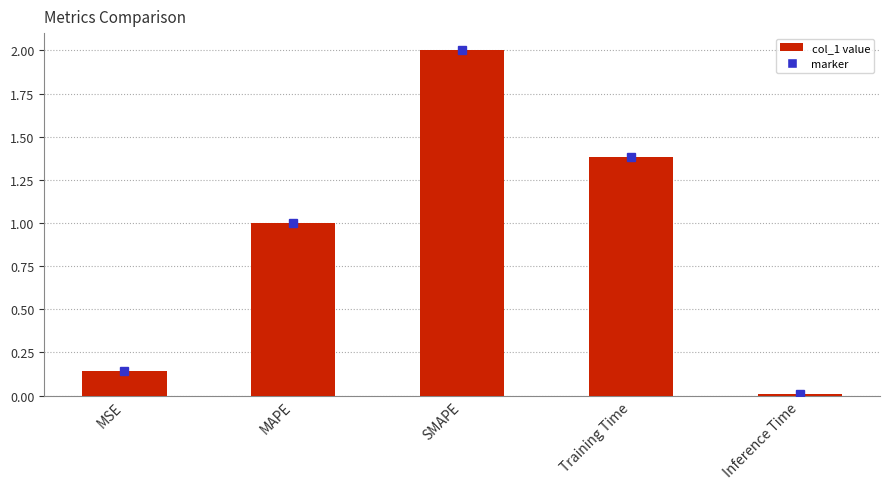

Which category has the lowest value across all series?

Inference Time